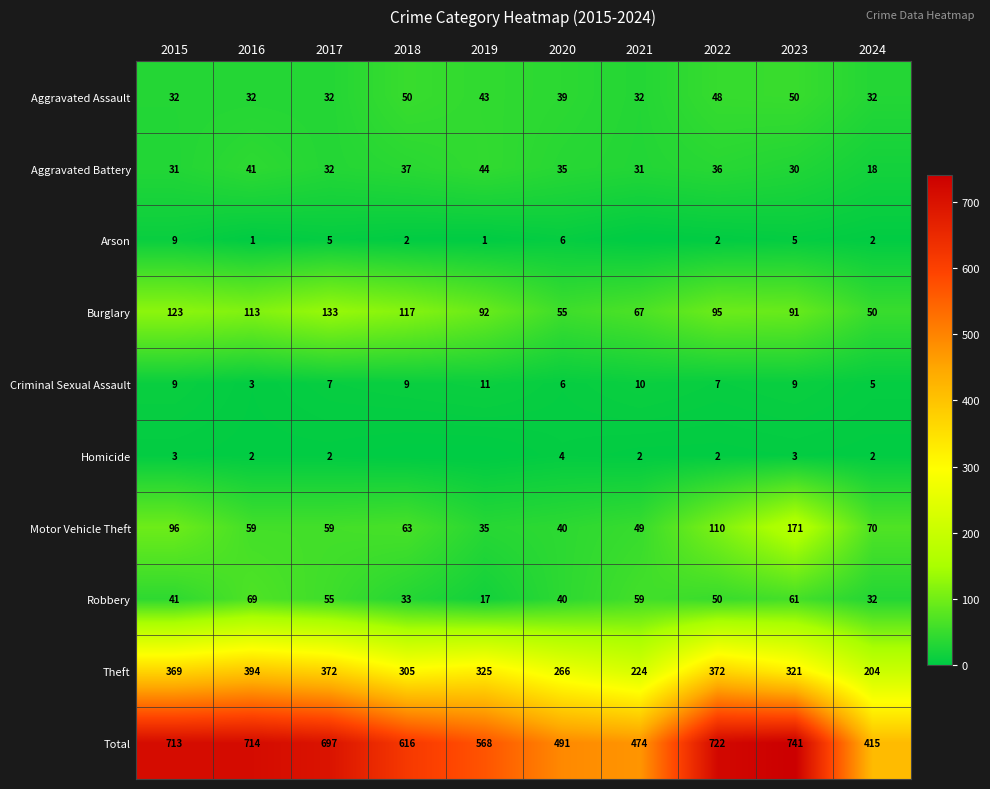

True or false: Robbery has a value of 21 at 2021.

False